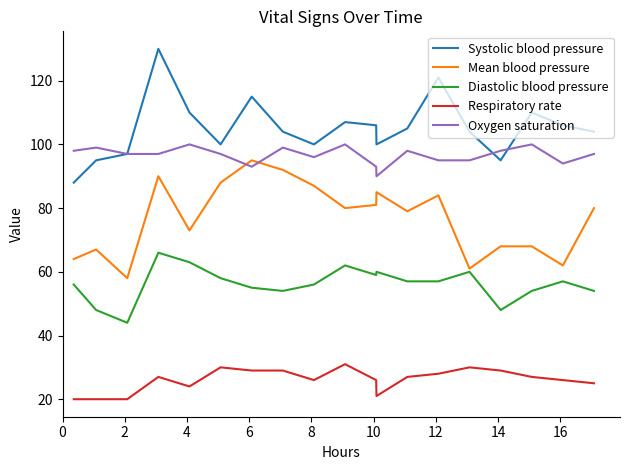

True or false: Respiratory rate and Systolic blood pressure cross at least once.

False